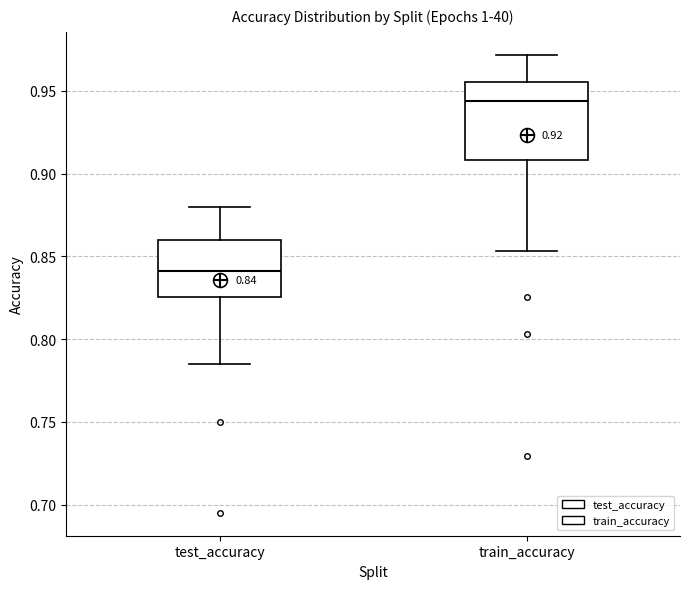

Comparing the boxes themselves (not the whiskers), which one is the tallest?

train_accuracy